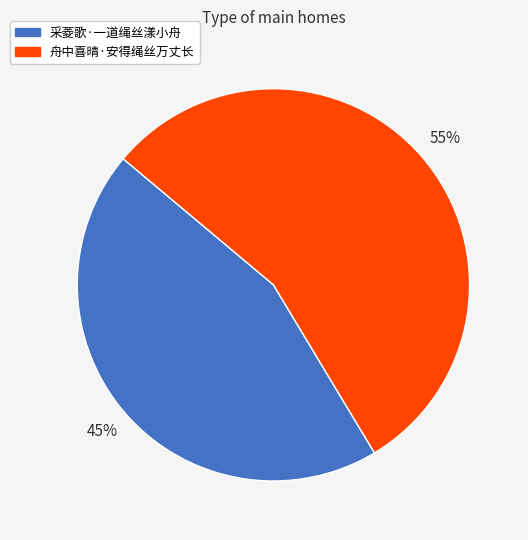

To the nearest percent, what is the average slice percentage?

50%